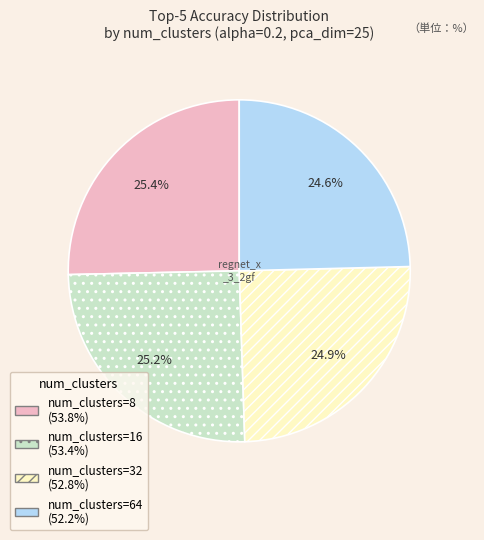

How many segments does this pie chart have?

4